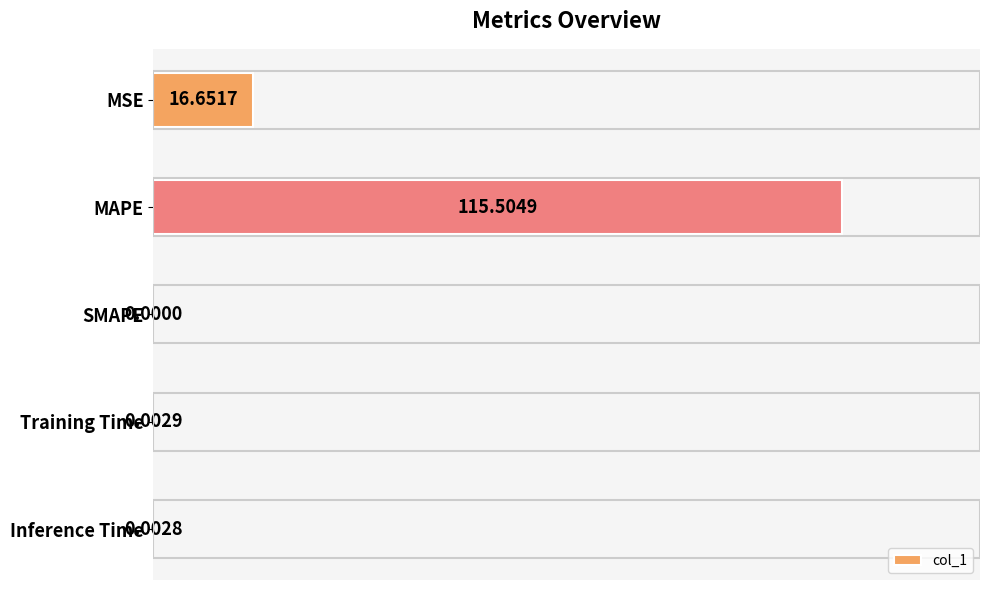

What is the sum of all values?

114.4